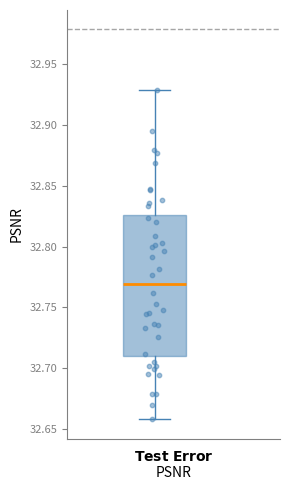

Read this box plot against the y-axis: the position of the median line, the range covered by the box, and the ends of both whiskers. The values are not printed on the chart, so give them approximately, as read against the axis.

median 32.770, box 32.710 to 32.825, whiskers 32.660 to 32.930